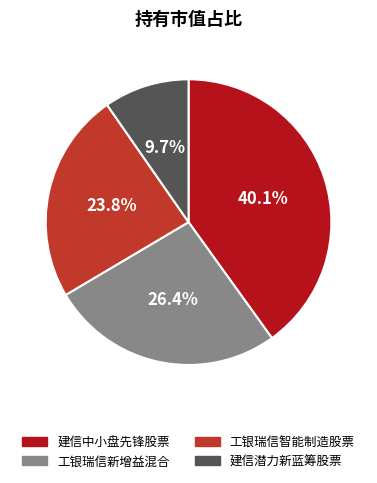

Is it true that 工银瑞信新增益混合 is 19% of the pie?

False